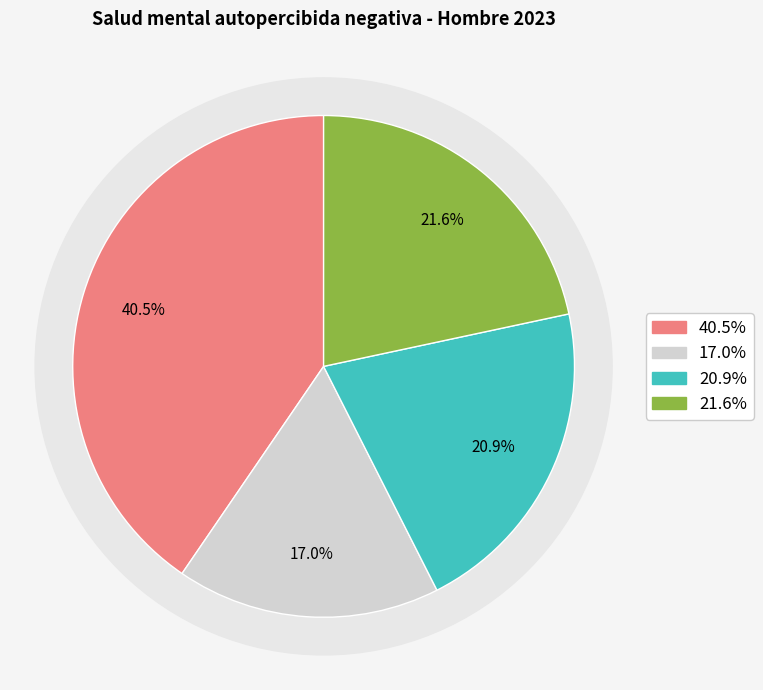

What percentage is the Secundarios slice, to the nearest percent?

17%